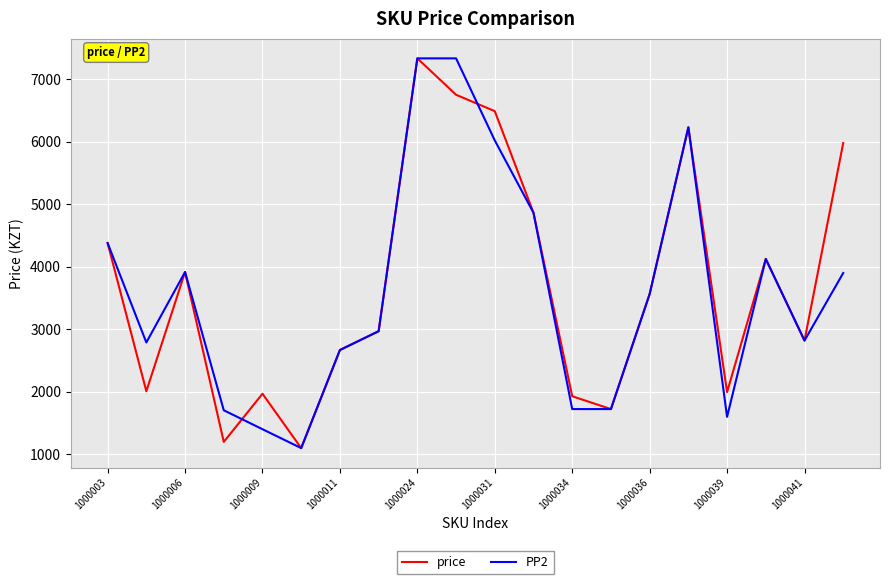

Is this an area chart (filled region under the line)?

No